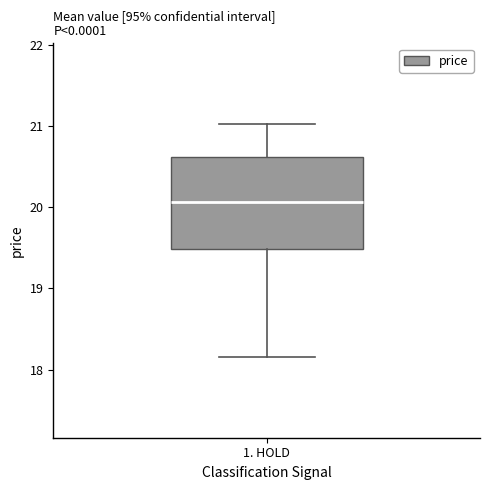

Transcribe this box plot: give where the median line is, the range the box spans, and where the two whiskers end, as read against the y-axis. The values are not printed on the chart, so give them approximately, as read against the axis.

median 20.1, box 19.5 to 20.6, whiskers 18.2 to 21.0